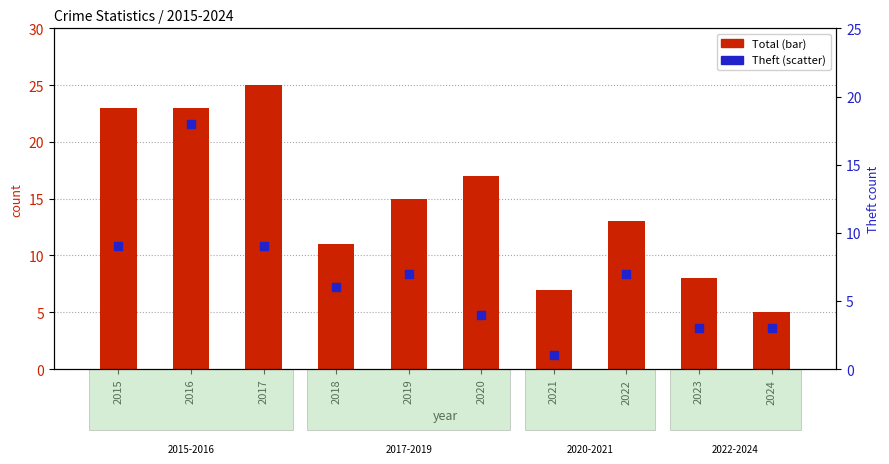

Which series has the largest total across all categories?

Total